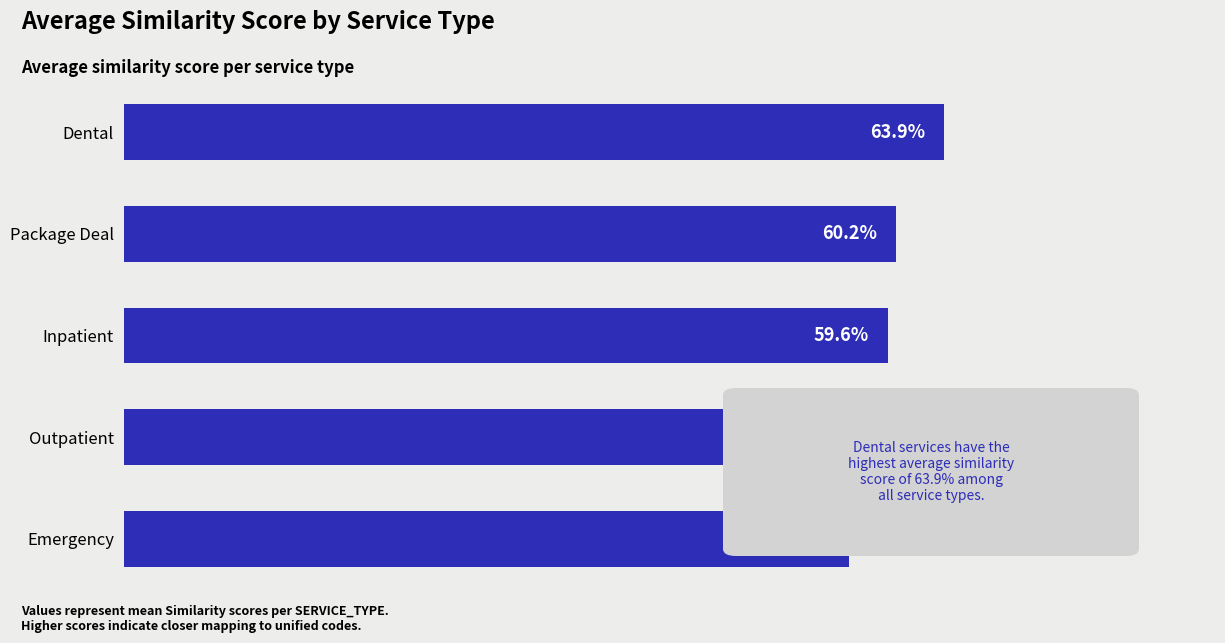

Rank the categories by value from highest to lowest.

Dental, Package Deal, Inpatient, Outpatient, Emergency